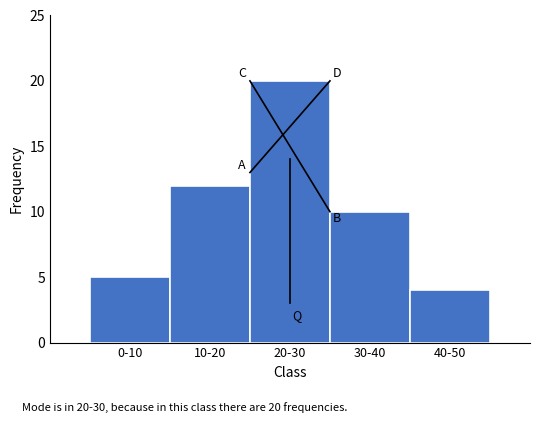

Reading left to right, extract all data points from this chart.

0-10=5	10-20=12	20-30=20	30-40=10	40-50=4